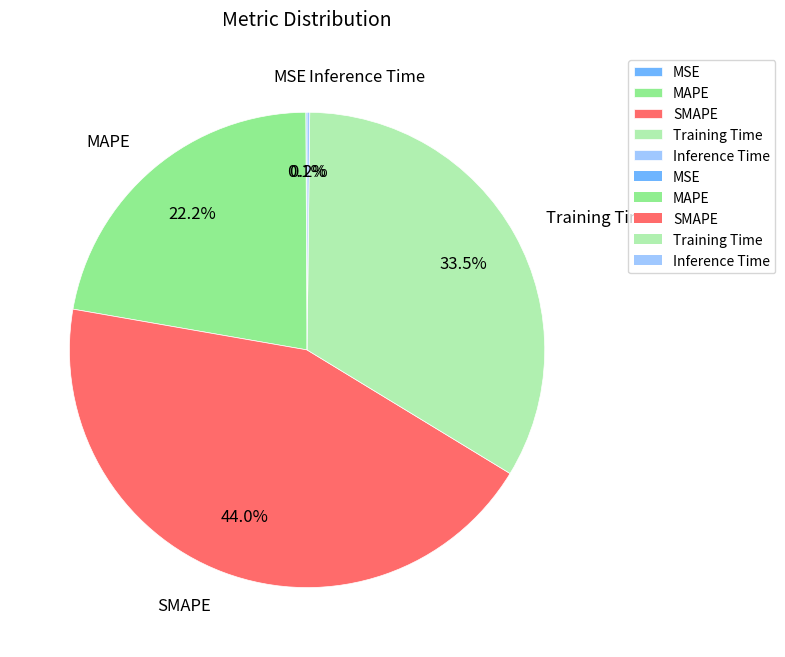

To the nearest percent, what is the difference between the largest and smallest slice percentages?

44%